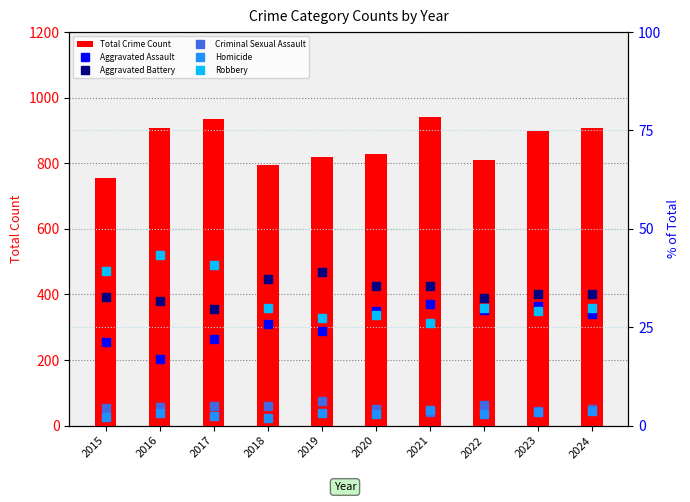

Is the value of Aggravated Battery at 2015 greater than the value of Robbery at 2017?

No